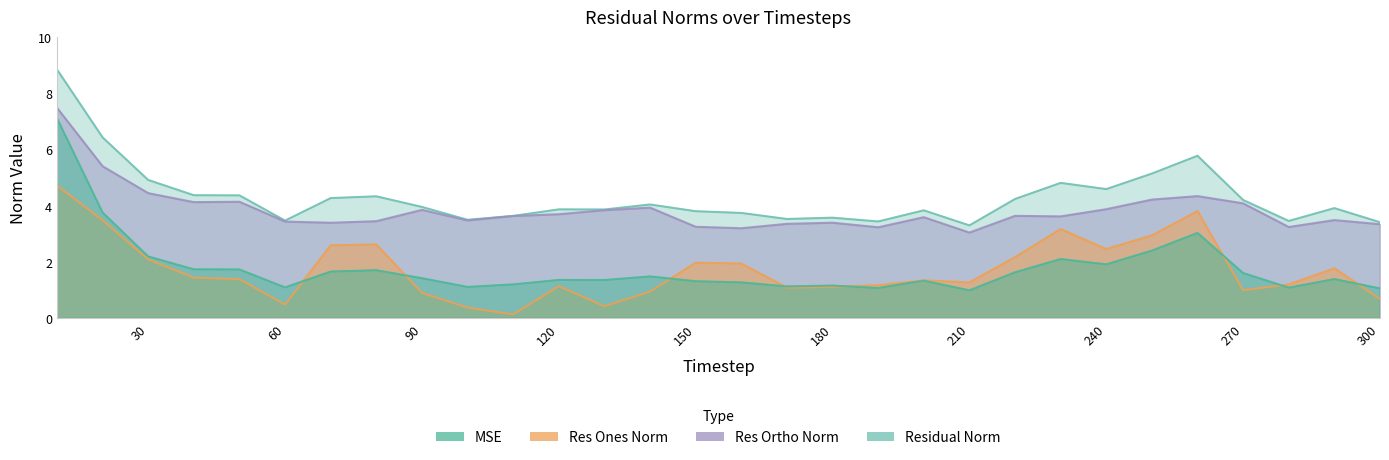

Is it true that res_ortho_norm equals 1.3 at 110?

False